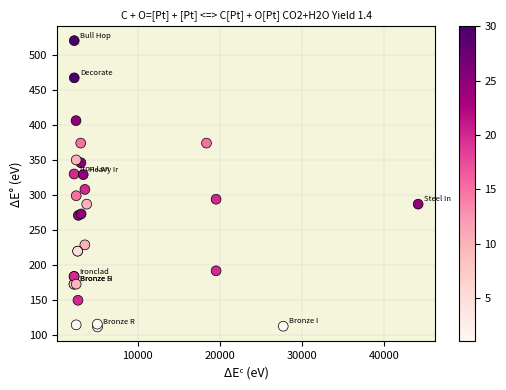

What Y value in the scatter plot is closest to 316?

308